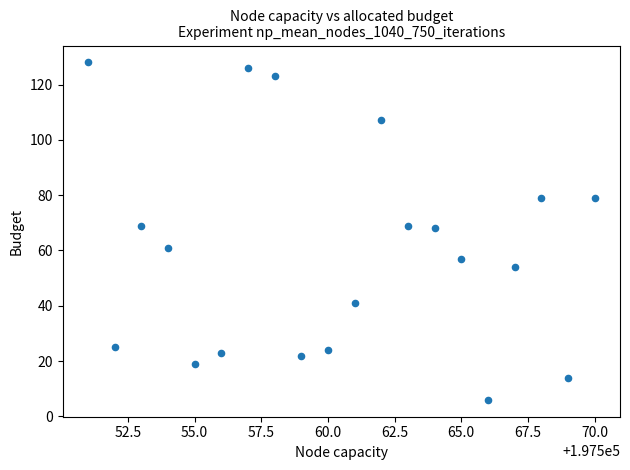

What is the range of X values (max minus min)?

19